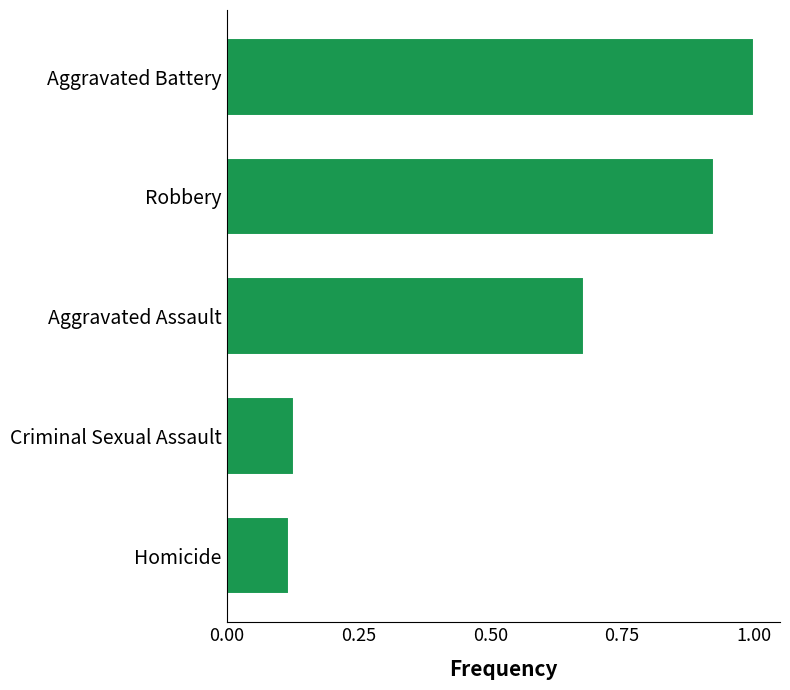

What is the average value?

0.6